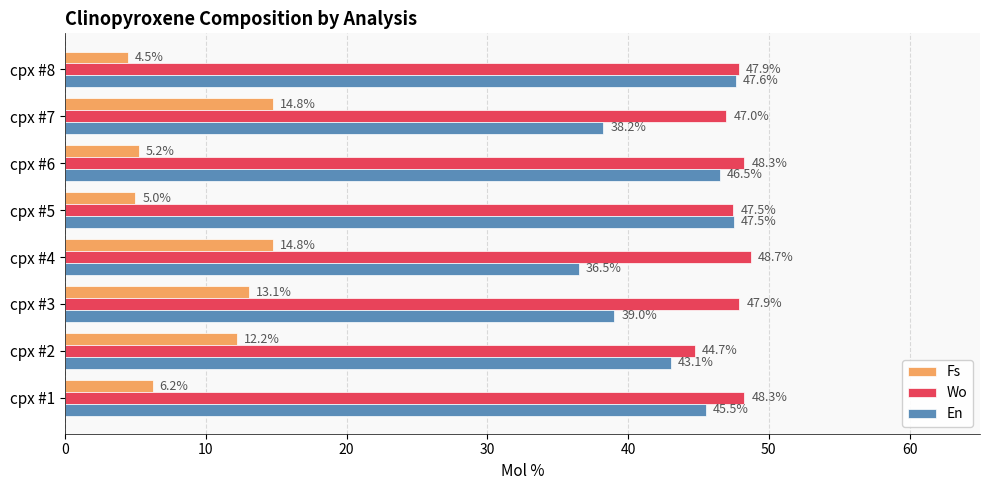

At which category does the chart reach its minimum across all series?

cpx #8